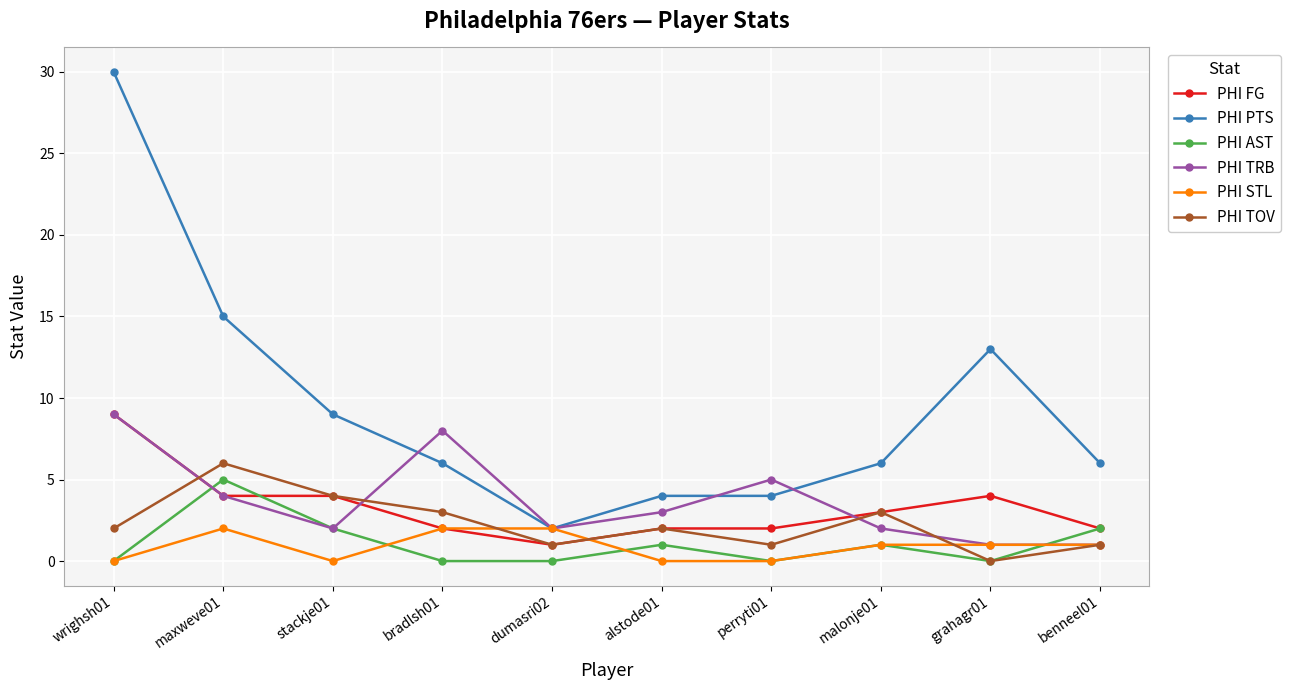

Is it true that PHI AST equals 0 at dumasri02?

True